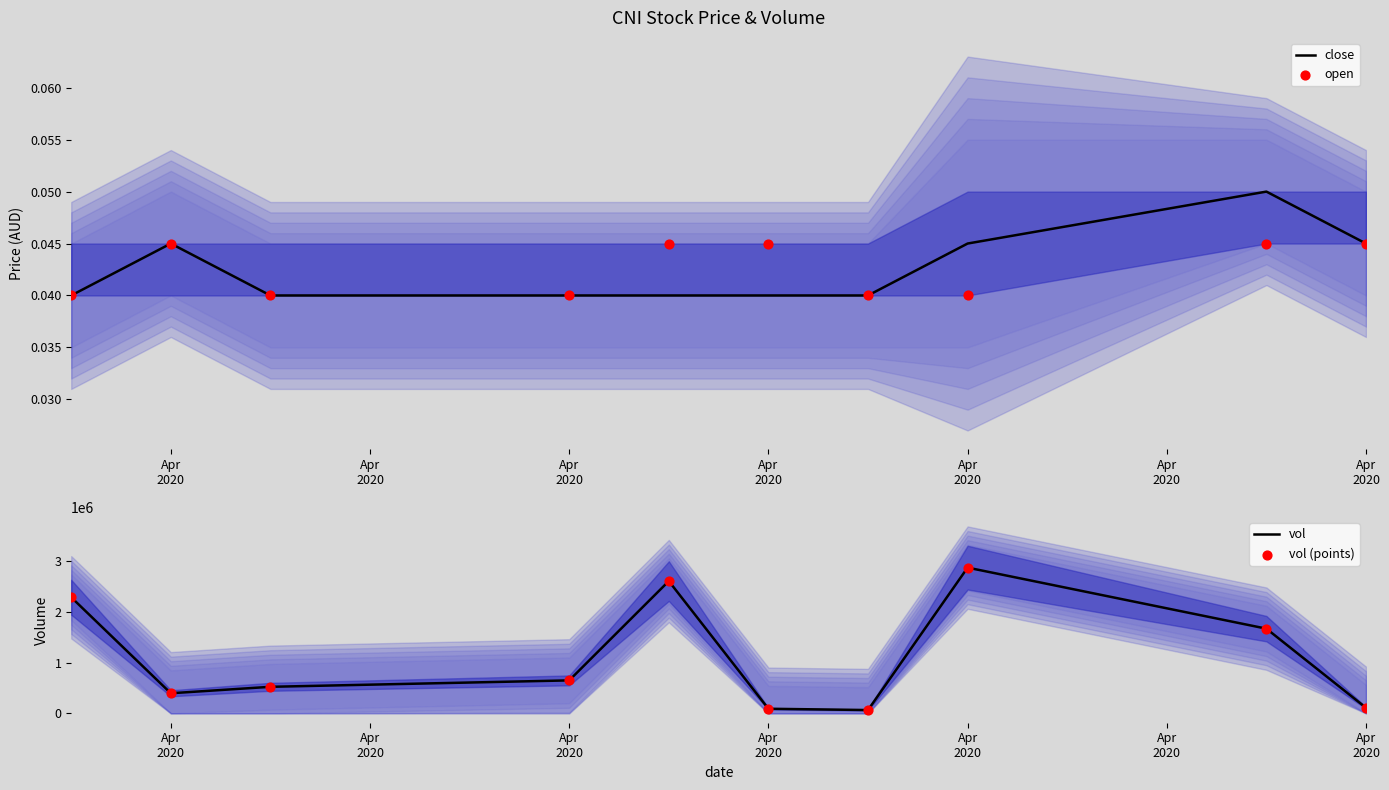

Which series has the widest spread of Y values?

vol